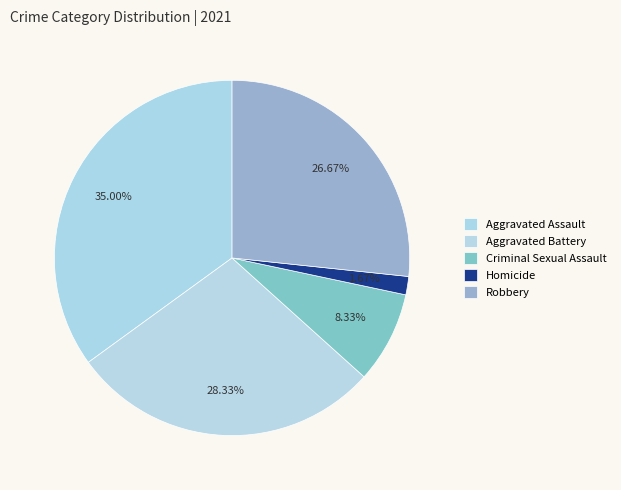

Which category has the biggest portion of the pie?

Aggravated Assault